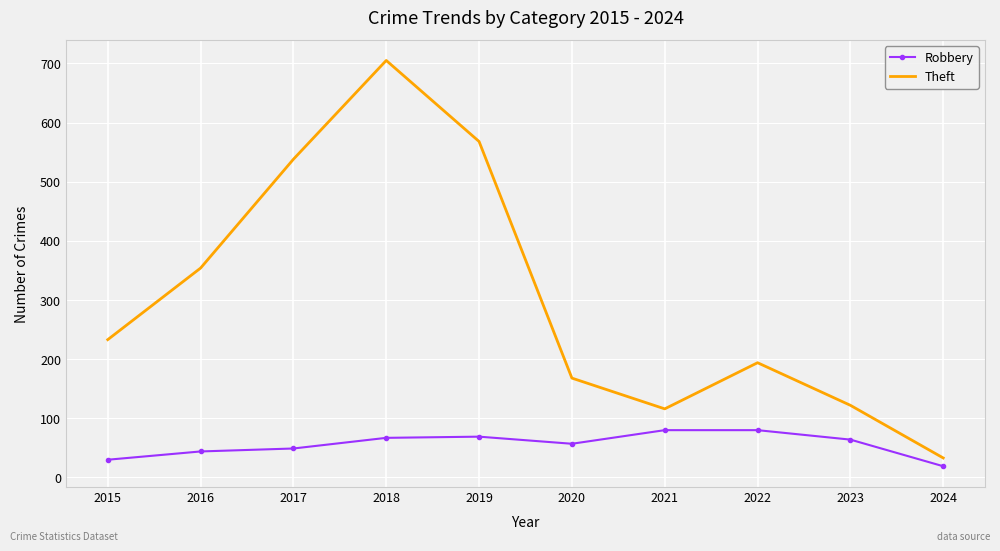

Rank the series by their average value, from lowest to highest.

Robbery, Theft